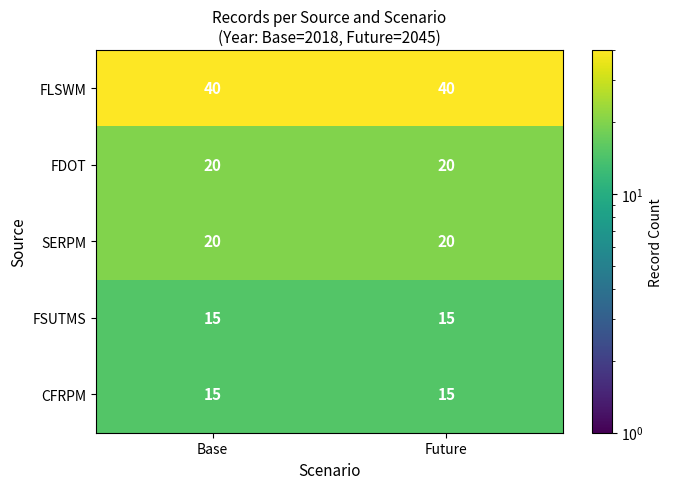

What is the minimum value shown in the chart?

15